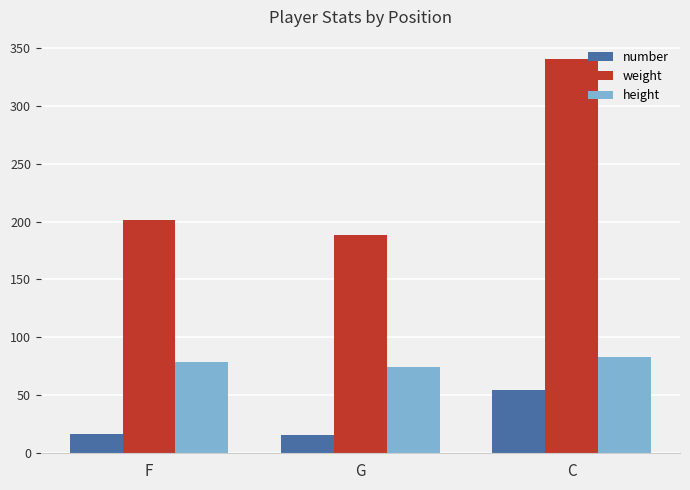

What is the label of the 2nd bar from the right?

G